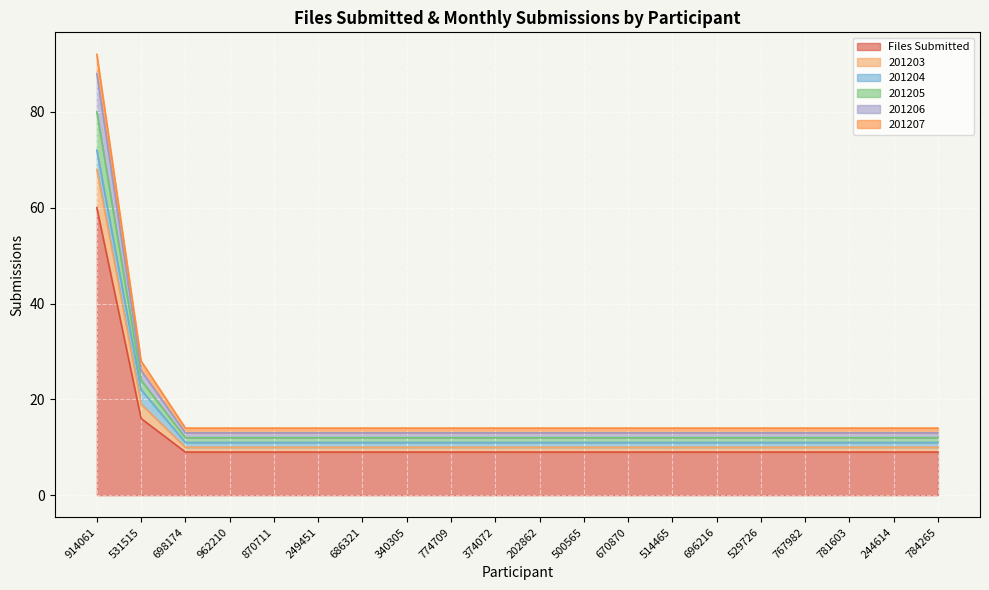

What is the label of the 6th point from the right?

696216